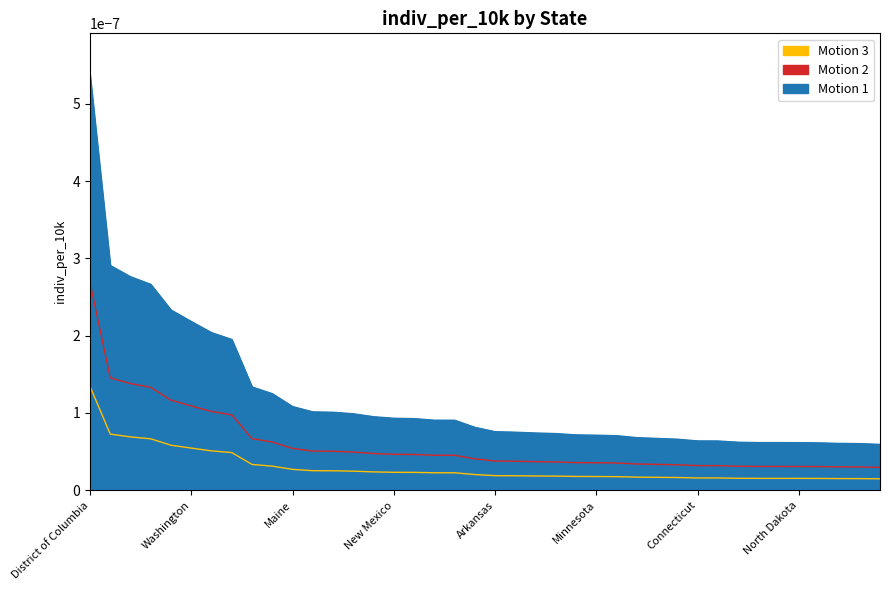

What are all the series names shown in the legend?

Motion 1, Motion 2, Motion 3